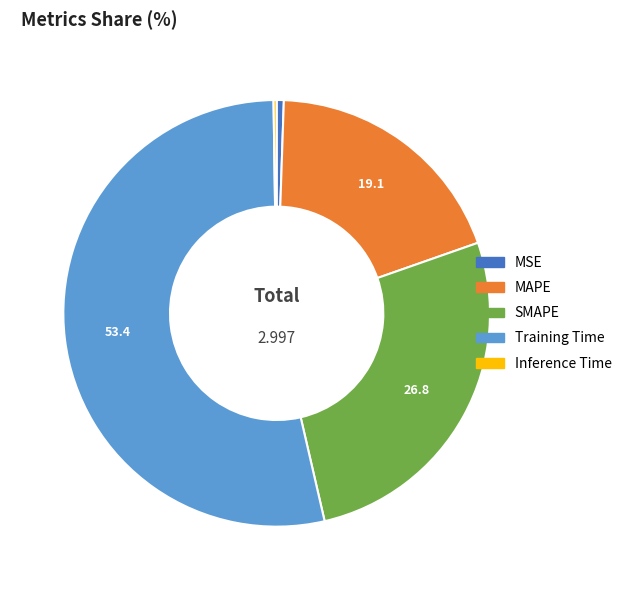

Do MAPE and SMAPE together represent more than half of the pie?

No